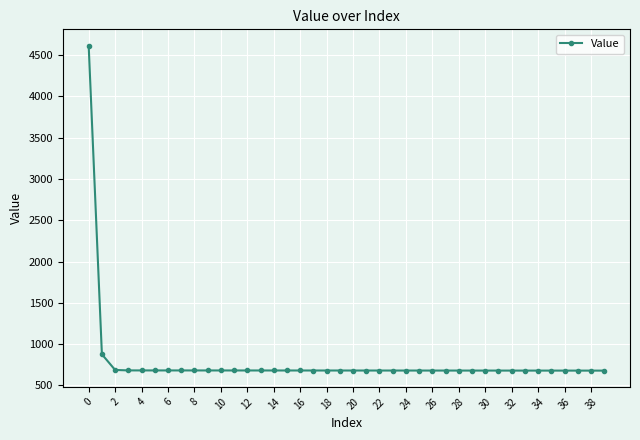

What is the maximum value shown in the chart?

4616.5